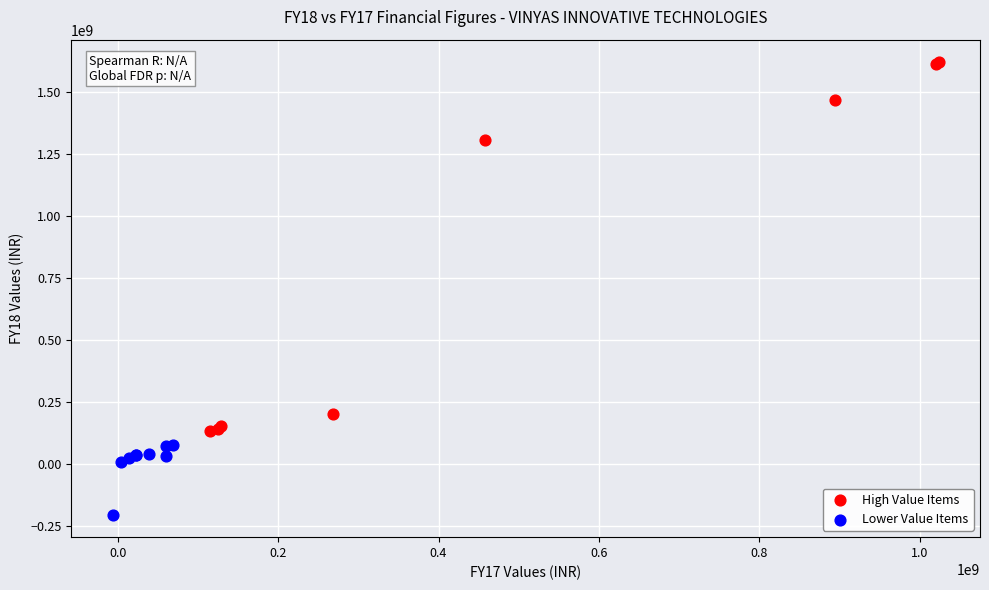

Which series contains the lowest Y value?

Lower Value Items